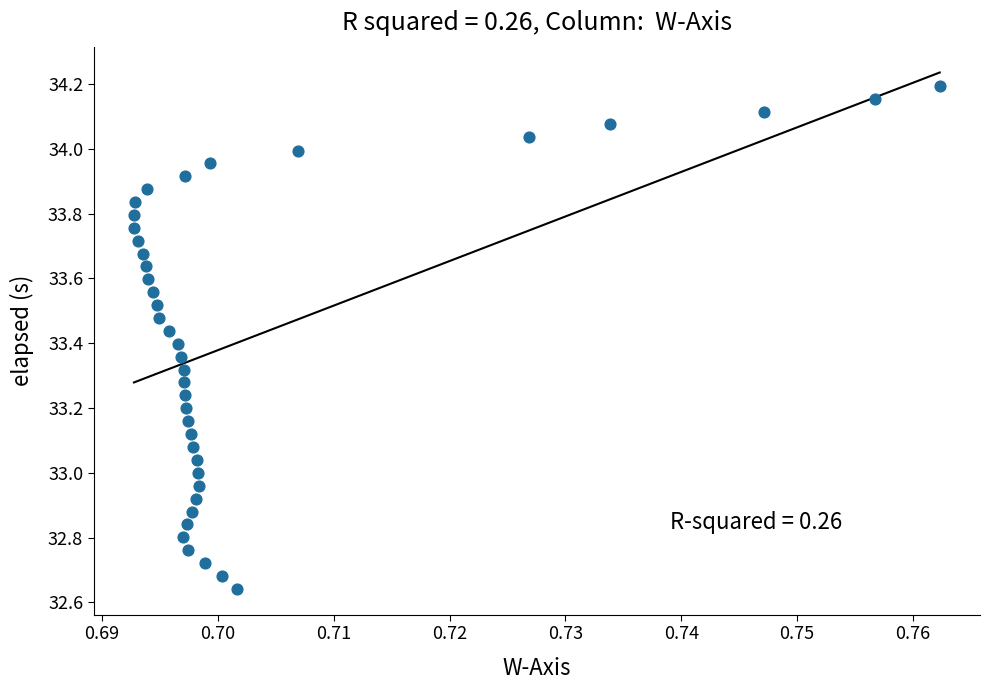

What is the range of Y values (max minus min)?

1.6